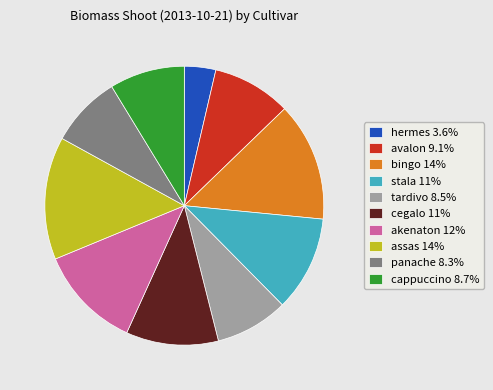

Is the sum of akenaton 12% and panache 8.3% greater than half?

No